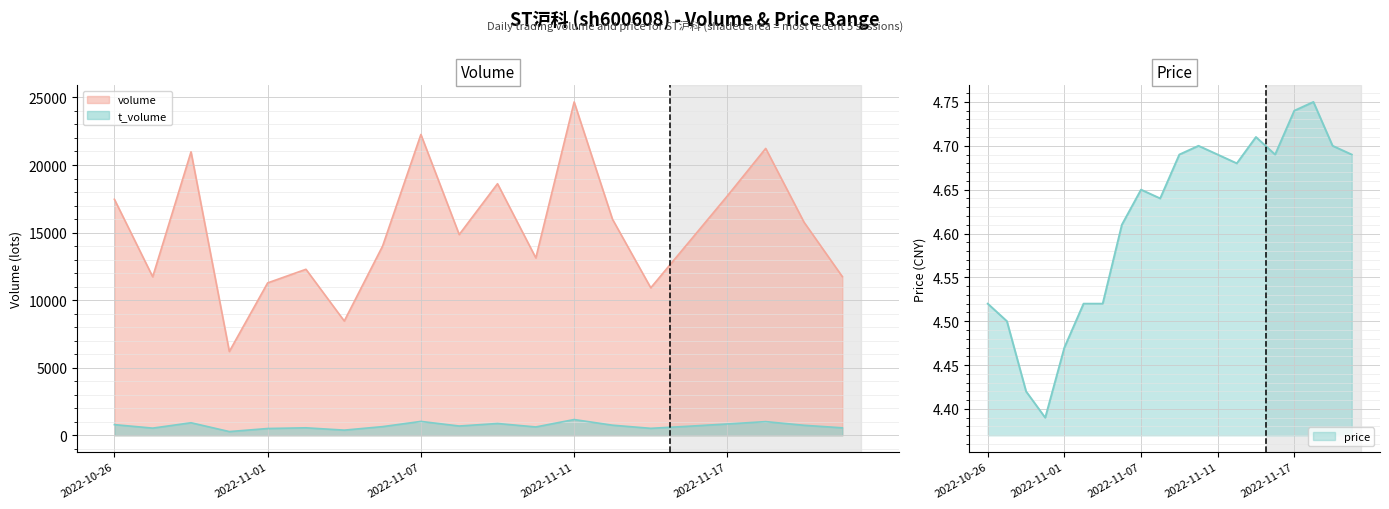

Reading right to left, extract all data points from this chart.

volume: 11741.0	15769.0	21228.0	17716.0	14311.0	10912.0	15991.0	24666.0	13126.0	18615.0	14854.0	22259.0	13998.0	8455.0	12283.0	11275.0	6200.0	20975.0	11727.0	17463.0
t_volume: 551.0	739.0	1010.0	837.0	670.0	513.0	746.0	1163.0	616.0	871.0	685.0	1025.0	639.0	380.0	552.0	500.0	273.0	926.0	529.0	787.0
price: 4.7	4.7	4.8	4.7	4.7	4.7	4.7	4.7	4.7	4.7	4.6	4.7	4.6	4.5	4.5	4.5	4.4	4.4	4.5	4.5